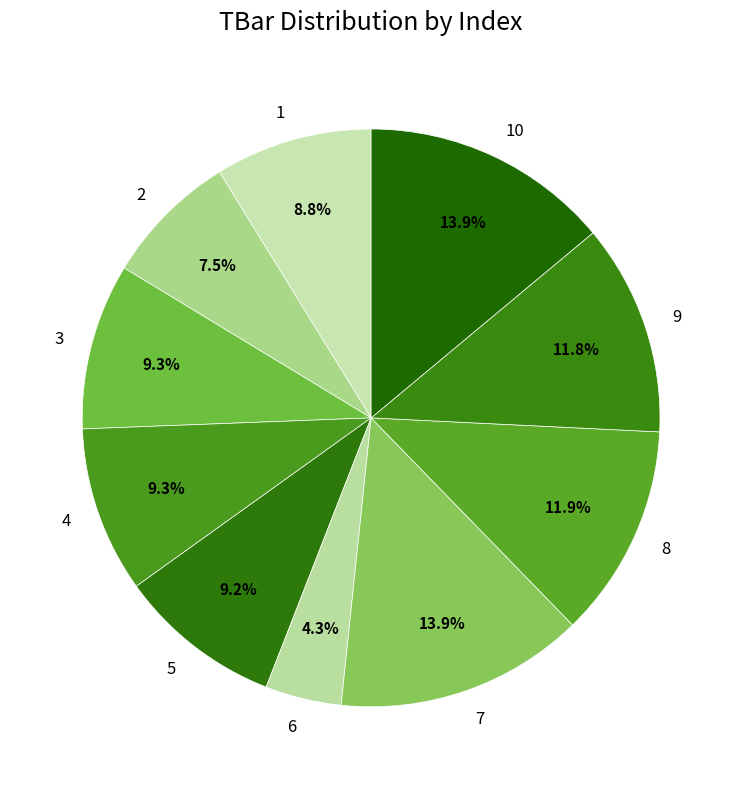

Which category has the smallest portion of the pie?

6